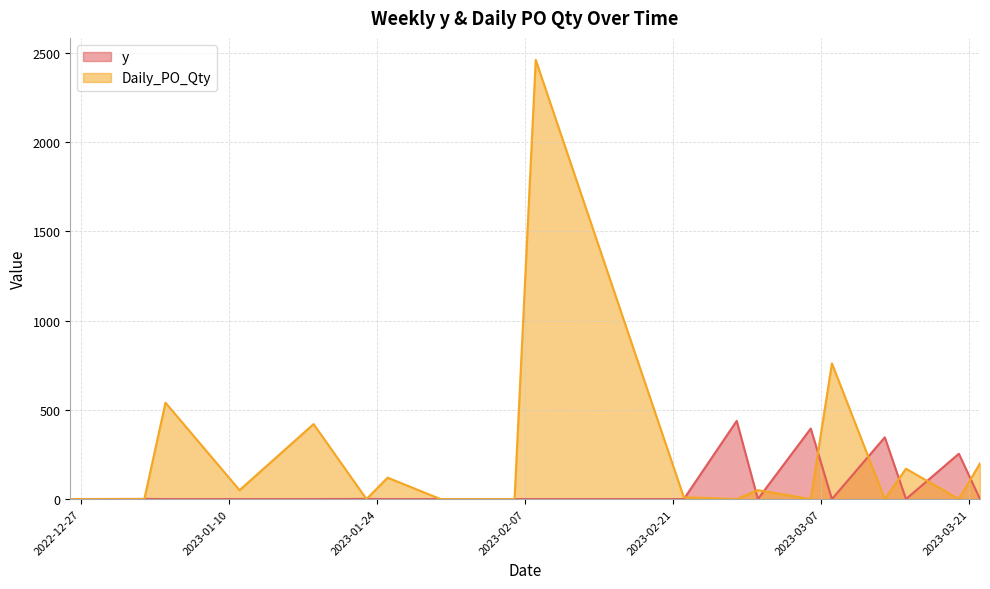

The Daily_PO_Qty series shows 889 at 2023-01-23. True or false?

False